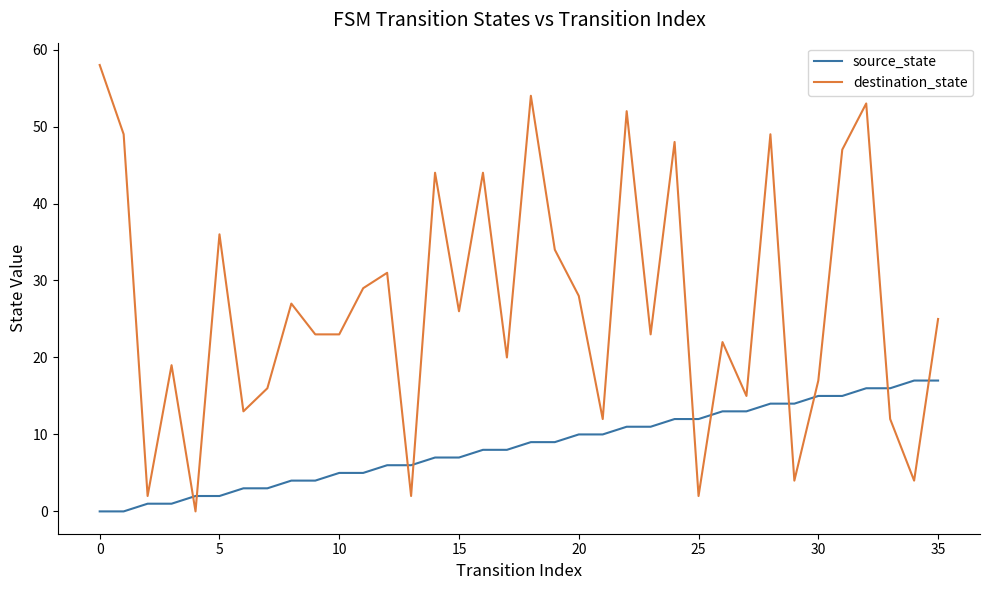

What is the greatest value displayed?

58